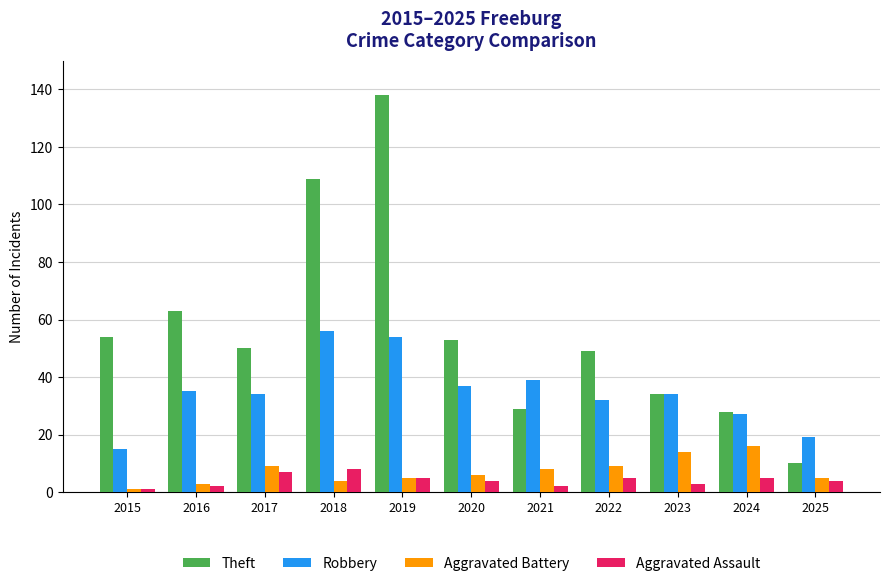

Reading right to left, extract all data points from this chart.

Theft: 10	28	34	49	29	53	138	109	50	63	54
Robbery: 19	27	34	32	39	37	54	56	34	35	15
Aggravated Battery: 5	16	14	9	8	6	5	4	9	3	1
Aggravated Assault: 4	5	3	5	2	4	5	8	7	2	1